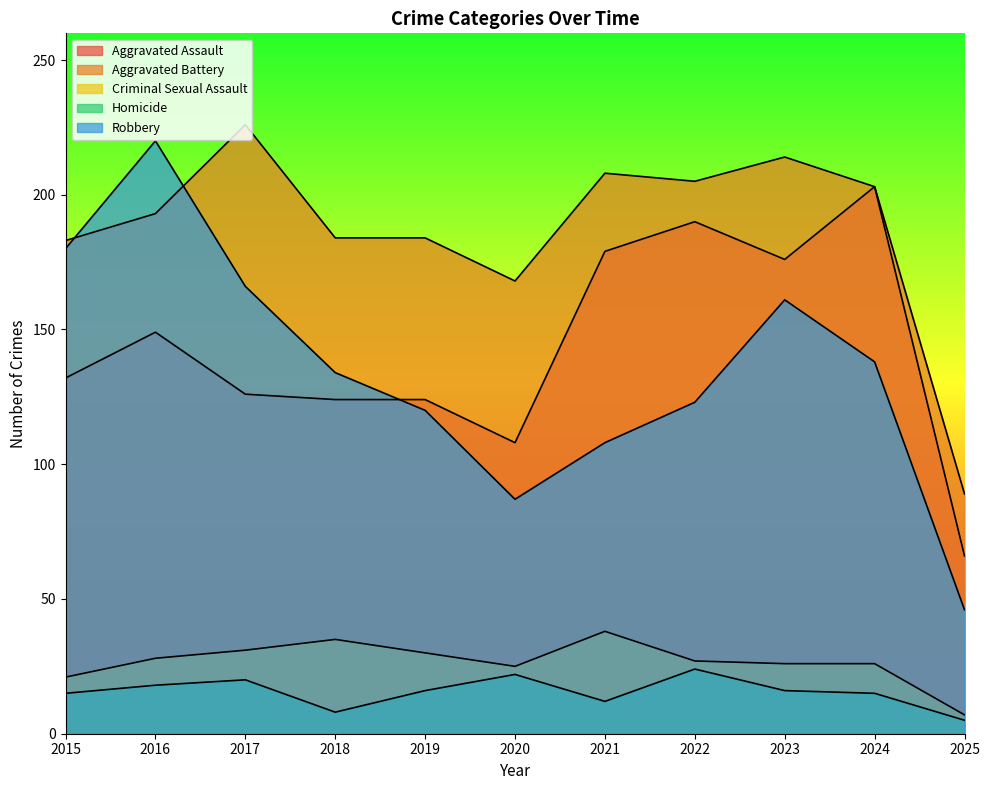

What is the difference between the Criminal Sexual Assault values at 2025 and 2018?

28